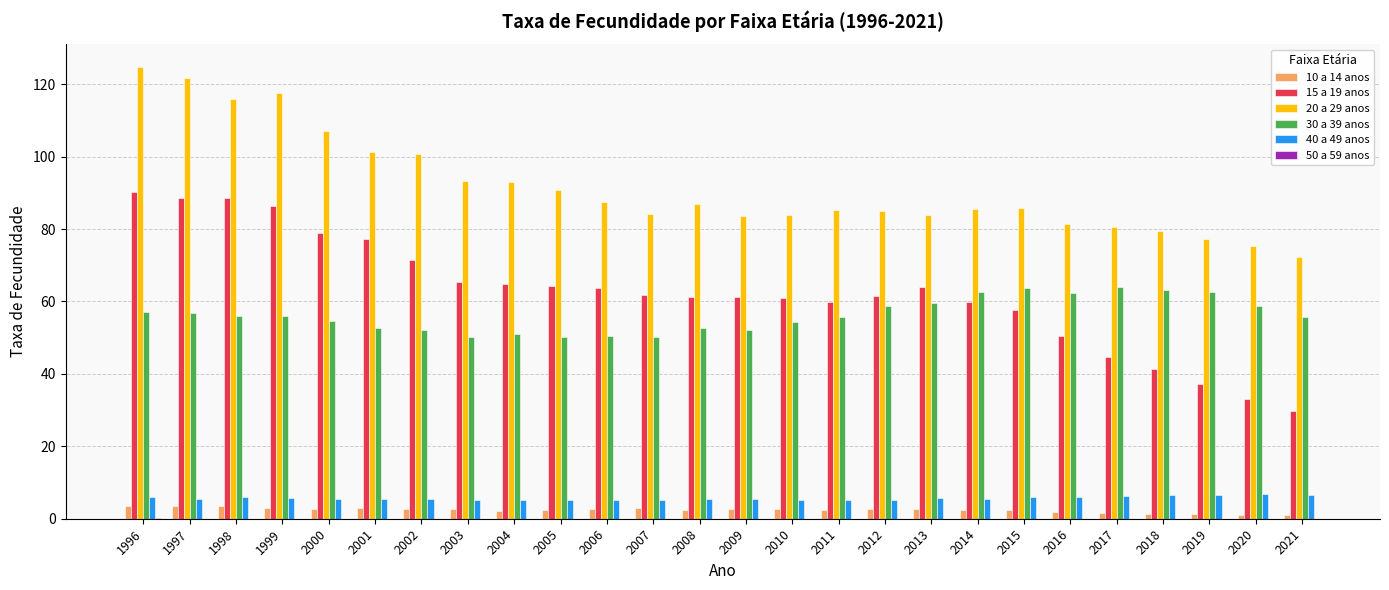

Count the number of data series in this chart.

6